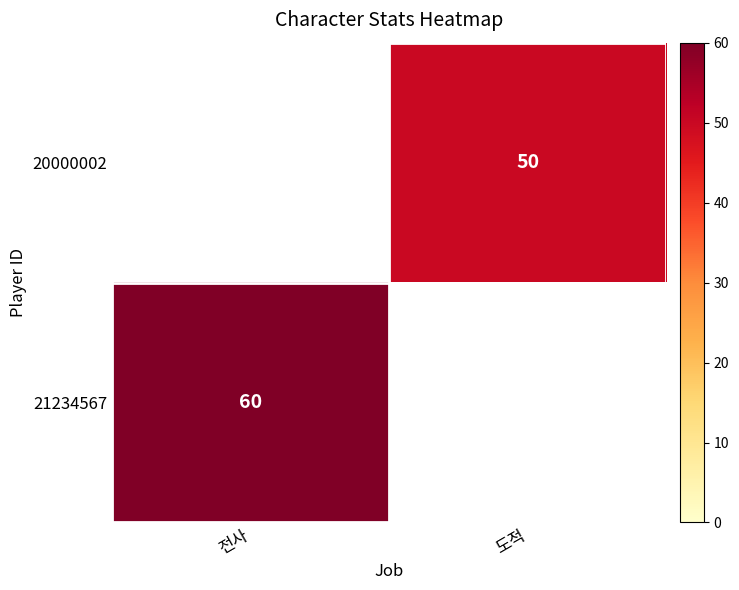

The 21234567 series shows 29 at 전사. True or false?

False